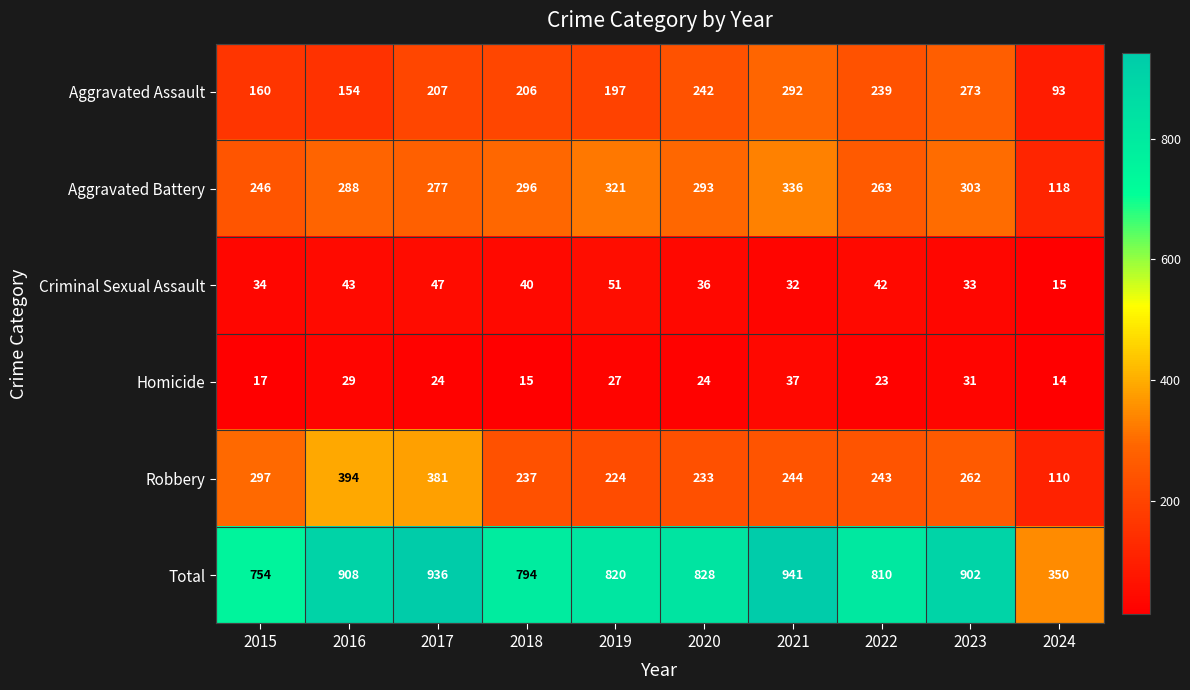

Where does the Criminal Sexual Assault series first go above 40?

2016